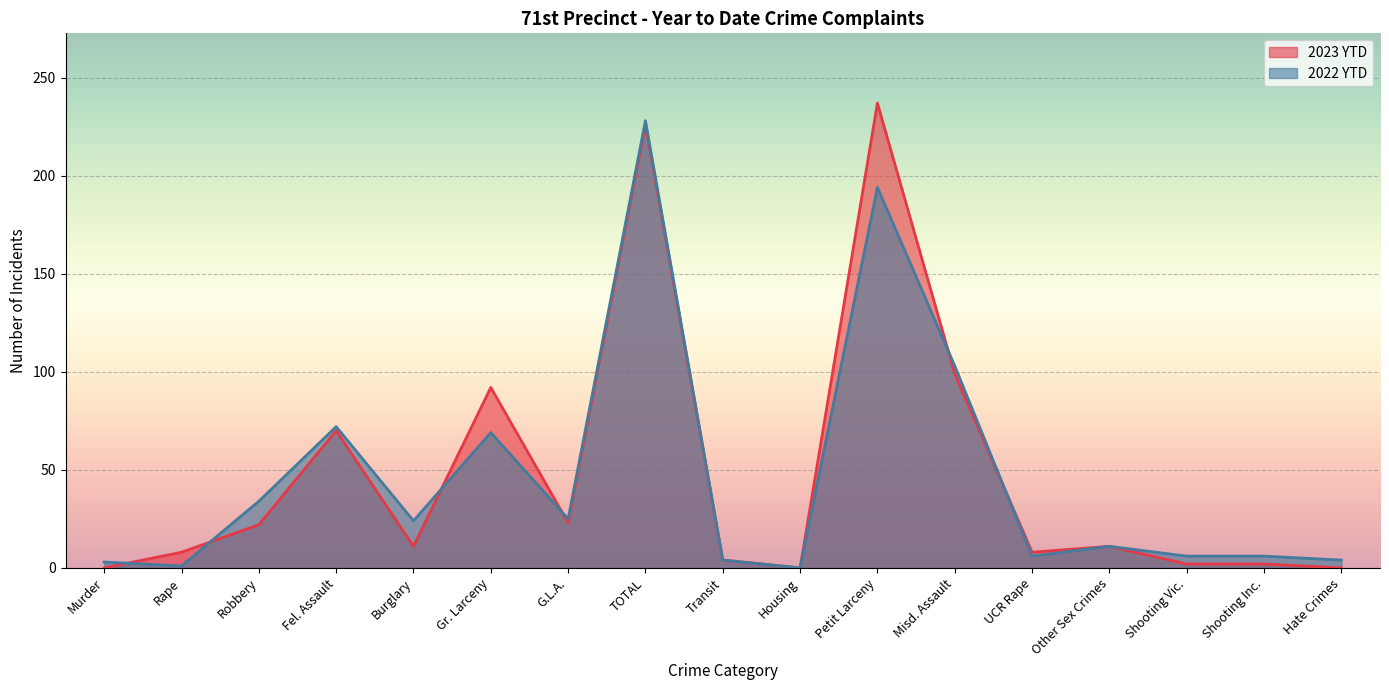

The 2022 YTD series shows 6 at Hate Crimes. True or false?

False